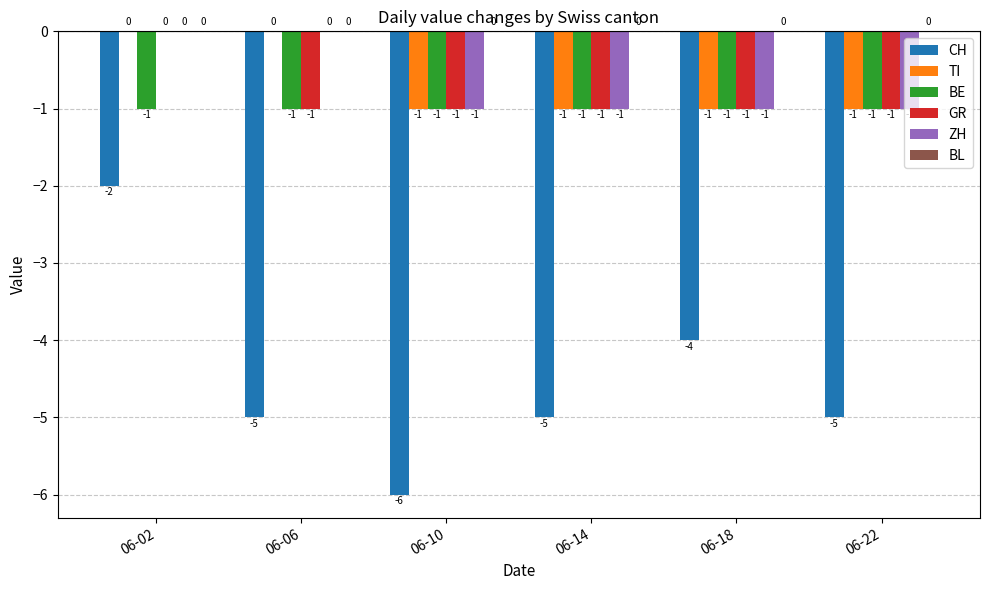

Is the value of TI at 06-10 greater than the value of CH at 06-10?

Yes